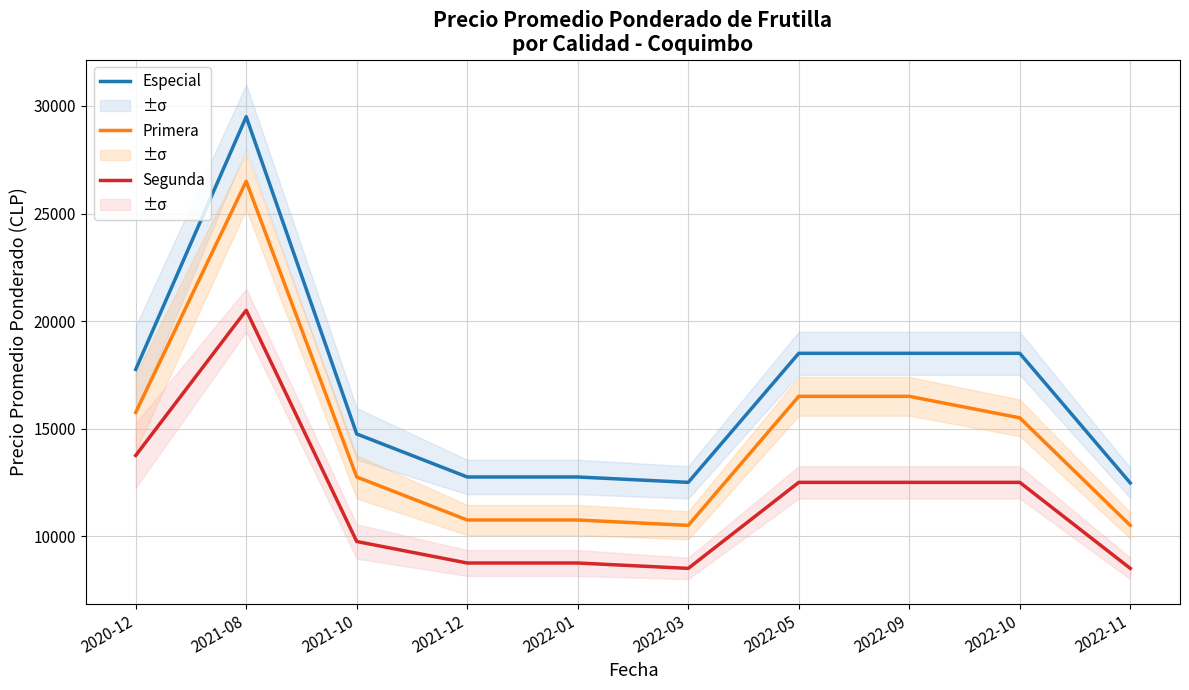

Reading left to right, transcribe all the data shown in this chart.

Especial: 17750	29500	14750	12750	12750	12500	18500	18500	18500	12472
Primera: 15750	26500	12750	10750	10750	10500	16500	16500	15500	10500
Segunda: 13750	20500	9750	8750	8750	8500	12500	12500	12500	8500